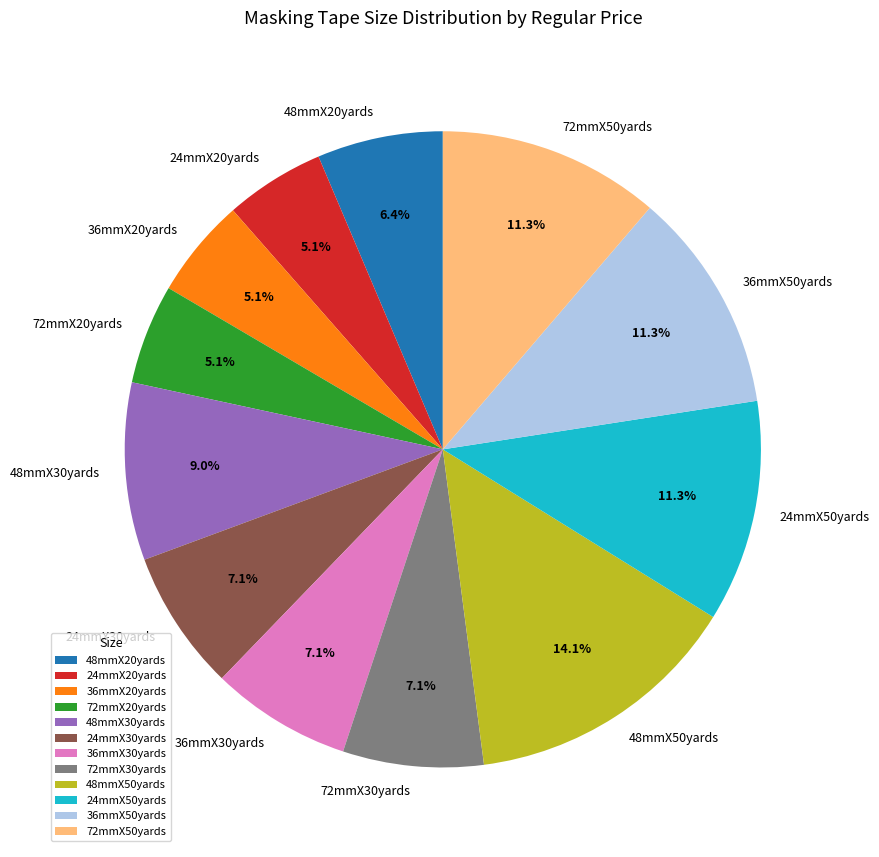

Count the number of slices in the pie.

12